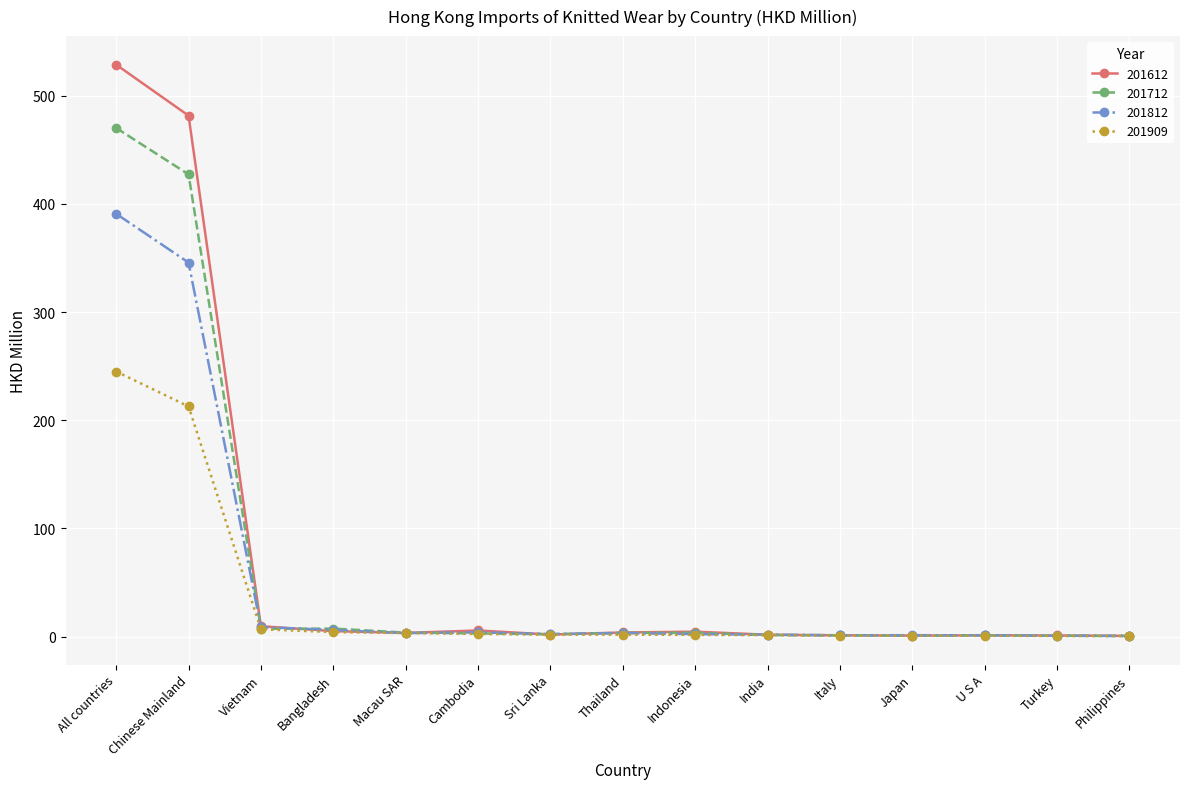

List the series in order of their peak value, lowest first.

201909, 201812, 201712, 201612